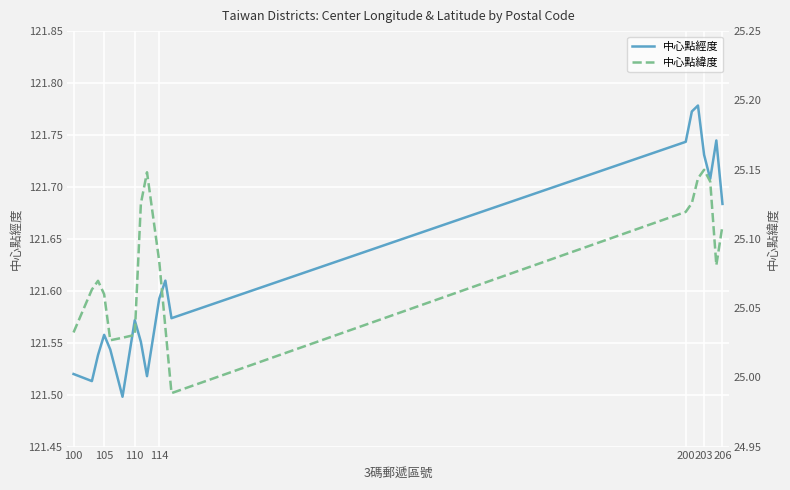

Reading right to left, extract all data points from this chart.

中心點經度: 121.7	121.7	121.7	121.7	121.8	121.8	121.7	121.6	121.6	121.6	121.5	121.6	121.6	121.5	121.5	121.6	121.5	121.5	121.5
中心點緯度: 25.1	25.1	25.1	25.1	25.1	25.1	25.1	25.0	25.0	25.1	25.1	25.1	25.0	25.0	25.0	25.1	25.1	25.1	25.0